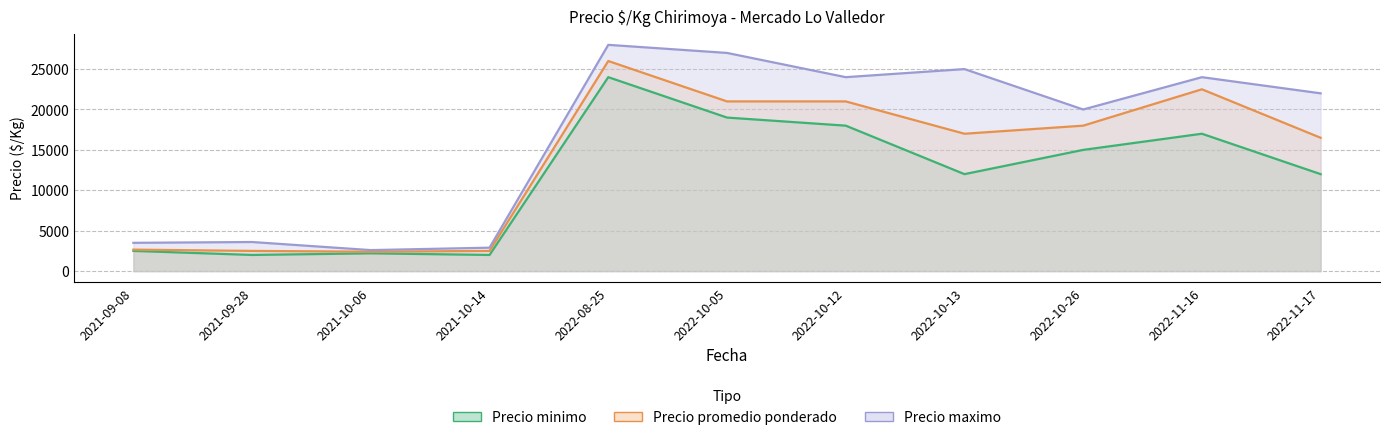

True or false: Precio promedio ponderado has a value of 4780 at 2021-09-08.

False